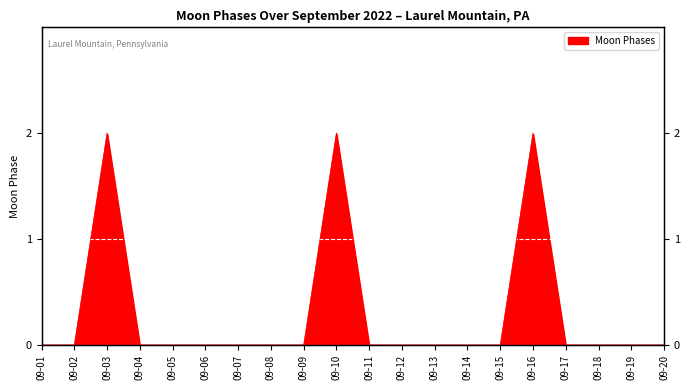

Reading left to right, list all the values displayed in this chart.

2022-09-01=0	2022-09-02=0	2022-09-03=2	2022-09-04=0	2022-09-05=0	2022-09-06=0	2022-09-07=0	2022-09-08=0	2022-09-09=0	2022-09-10=2	2022-09-11=0	2022-09-12=0	2022-09-13=0	2022-09-14=0	2022-09-15=0	2022-09-16=2	2022-09-17=0	2022-09-18=0	2022-09-19=0	2022-09-20=0